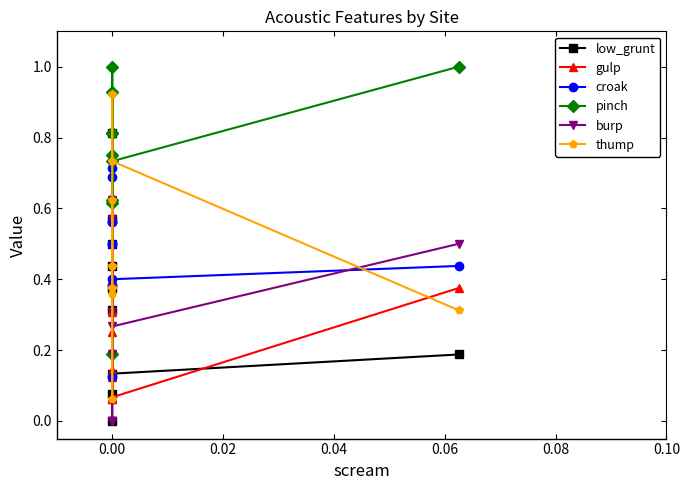

Is this an area chart (filled region under the line)?

No